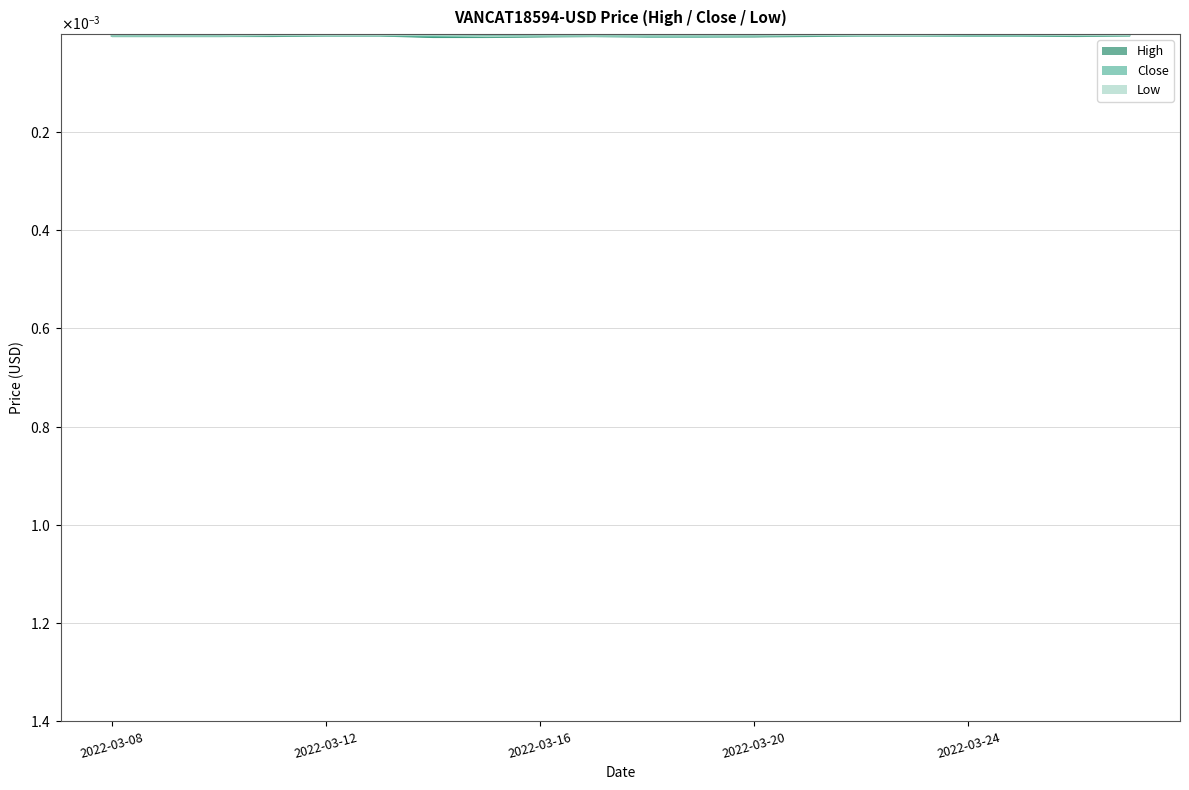

Is the value of Close at 2022-03-23 greater than the value of Low at 2022-03-15?

No